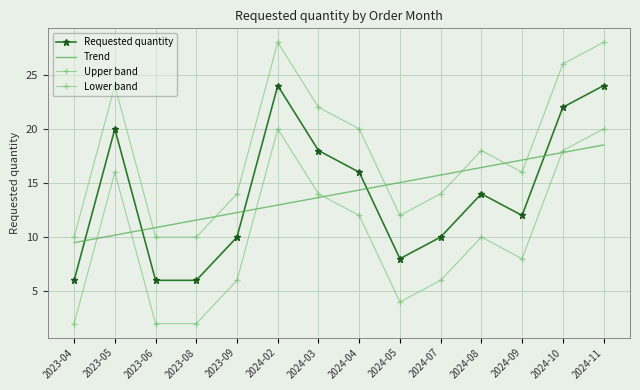

The Requested quantity series shows 3.2 at 2024-05. True or false?

False